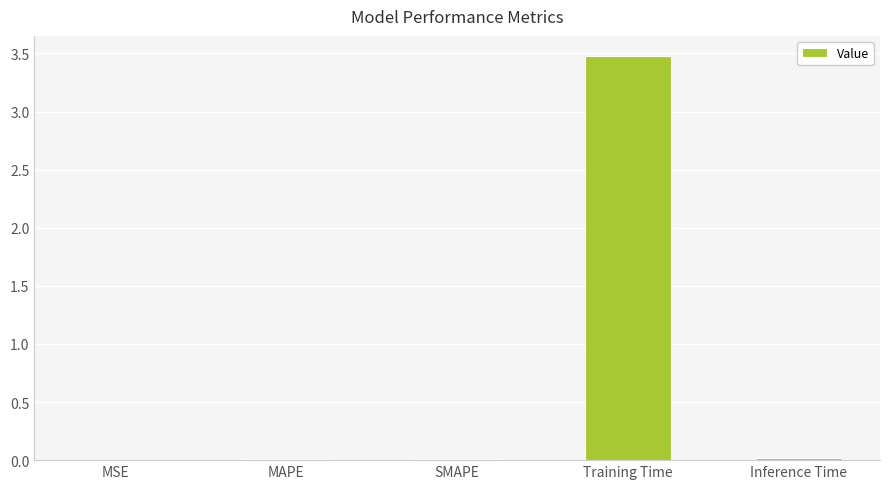

True or false: the data shows 0.0 at MSE.

True